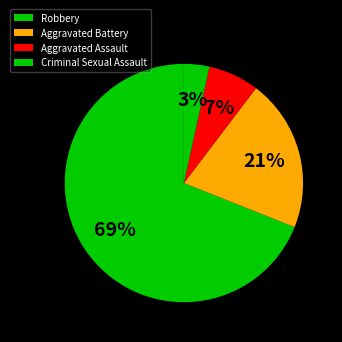

True or false: Criminal Sexual Assault accounts for 14% of the total.

False